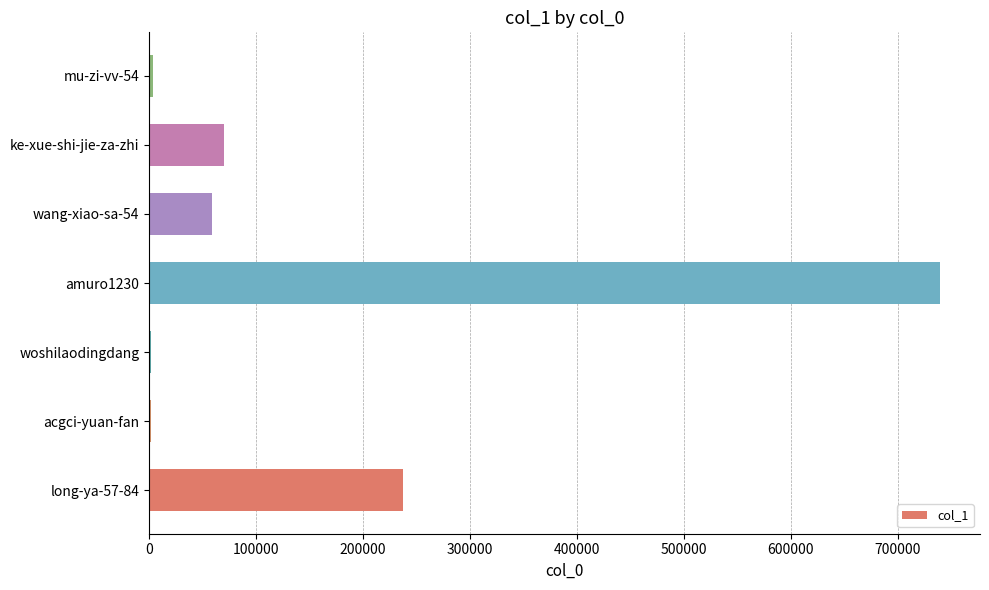

What is the sum of all values?

1113076